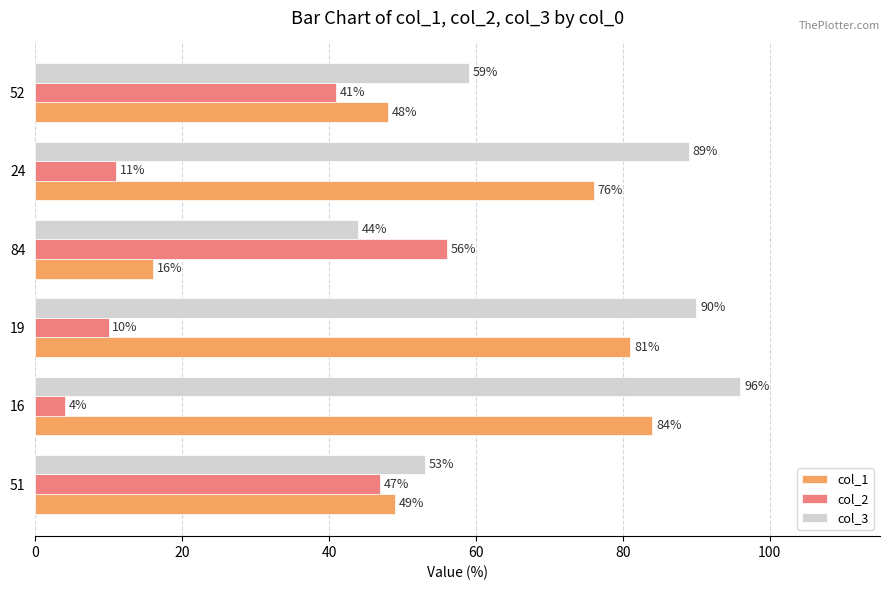

At which label does col_2 reach its peak?

84